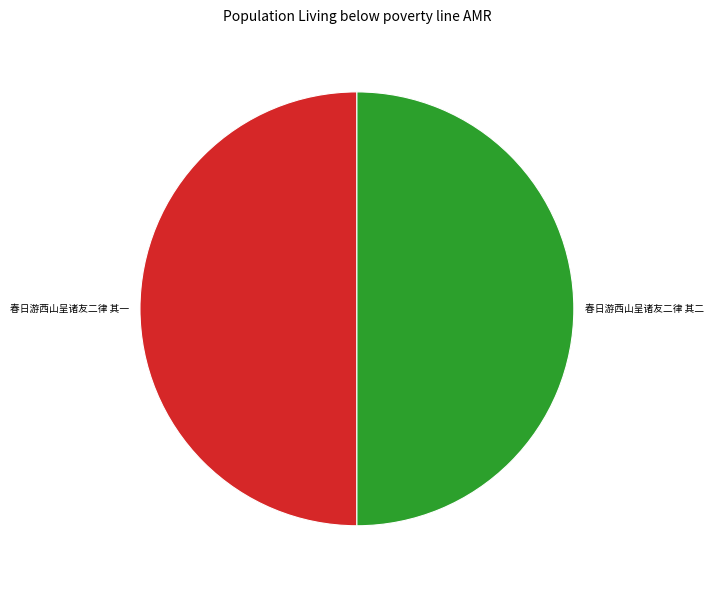

Combined, do 春日游西山呈诸友二律 其二 and 春日游西山呈诸友二律 其一 account for over 50%?

Yes